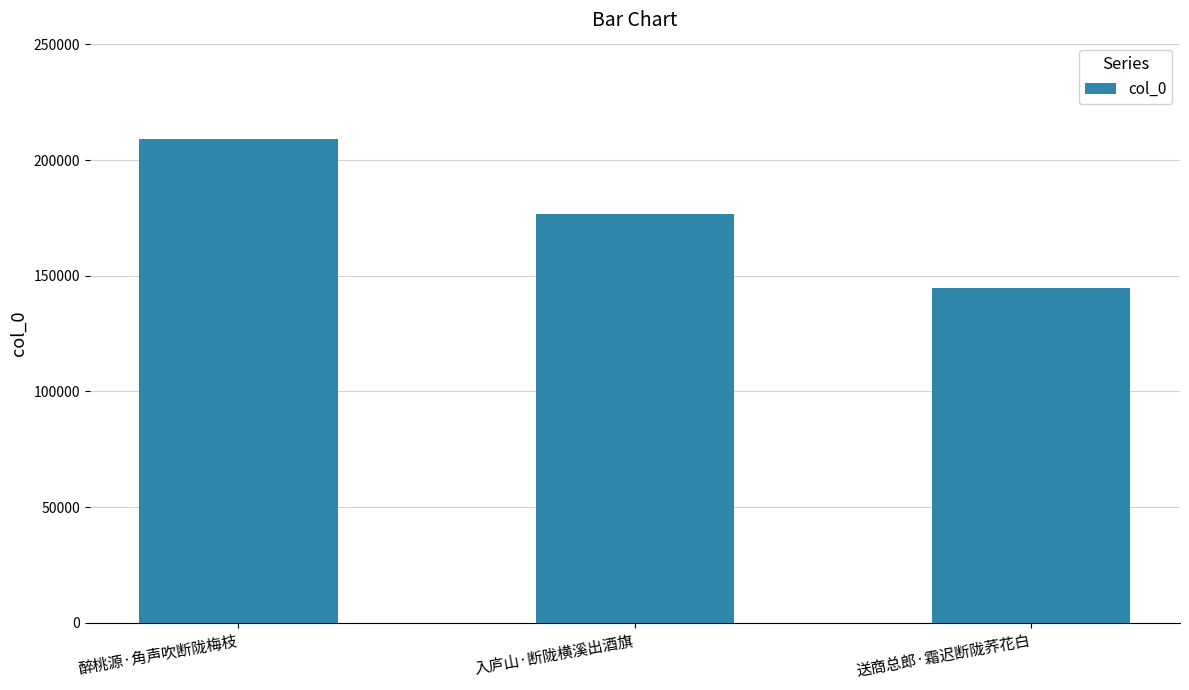

At which category does the chart reach its minimum across all series?

送商总郎·霜迟断陇荞花白